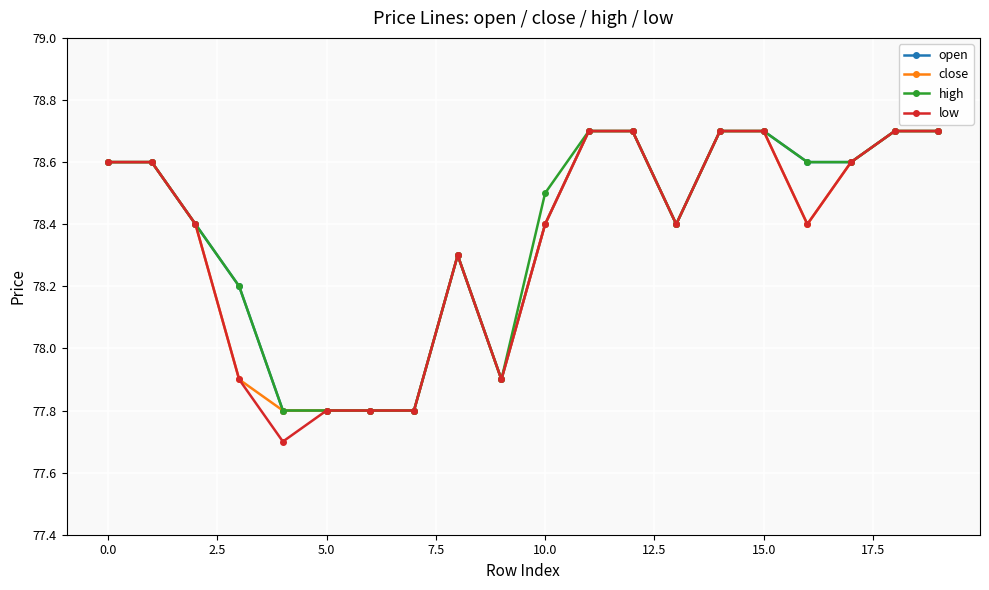

What is the highest value of the close series?

78.7